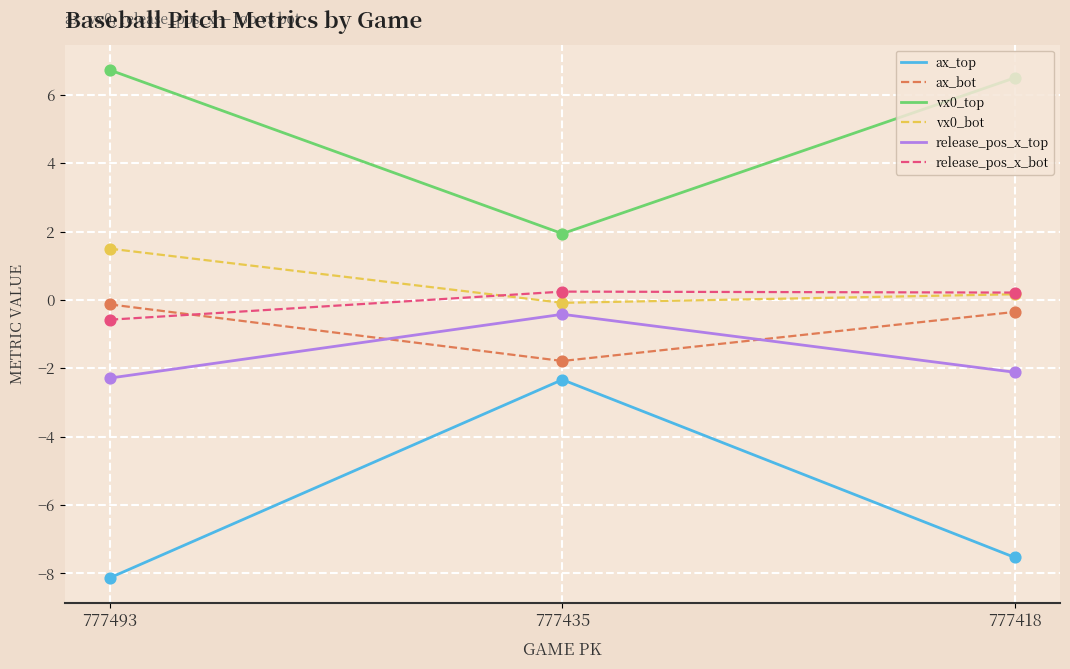

At how many categories does at least one series exceed -6?

3